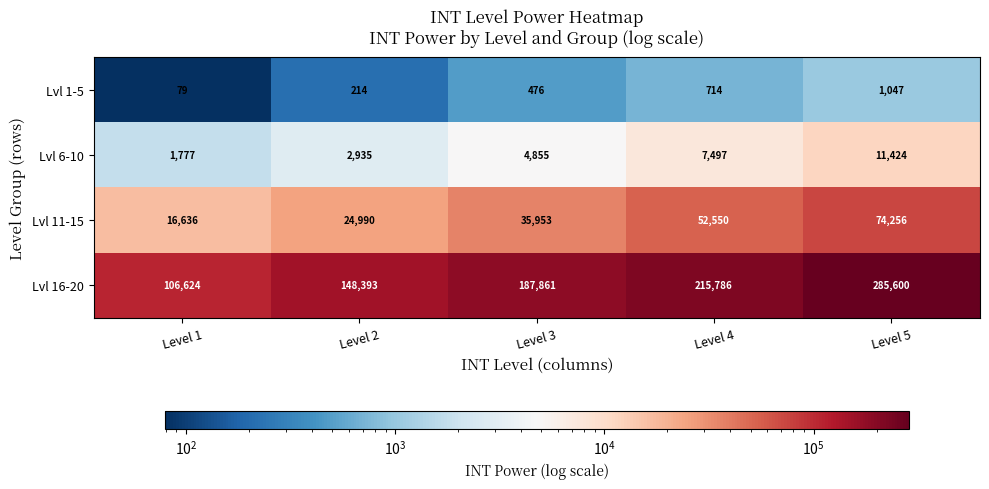

Is the value of Lvl 11-15 at Level 1 greater than the value of Lvl 1-5 at Level 4?

Yes